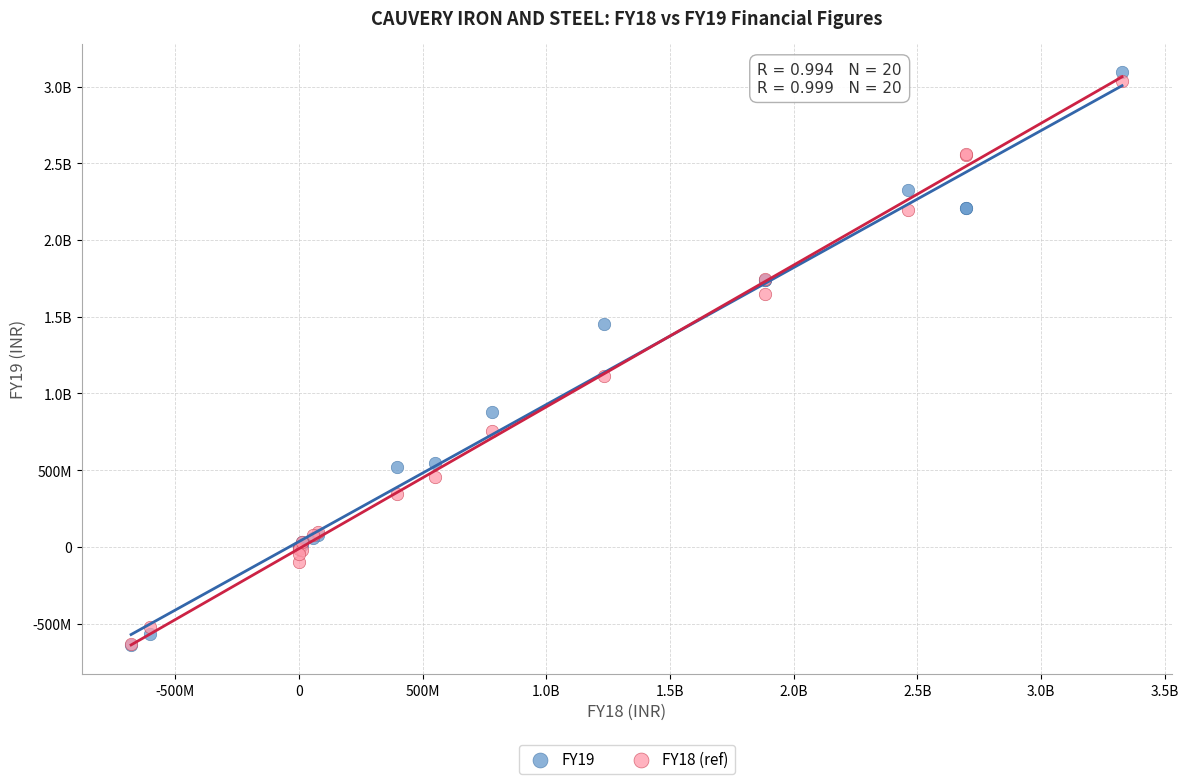

What are all the series names shown in the legend?

FY19, FY18 (ref)